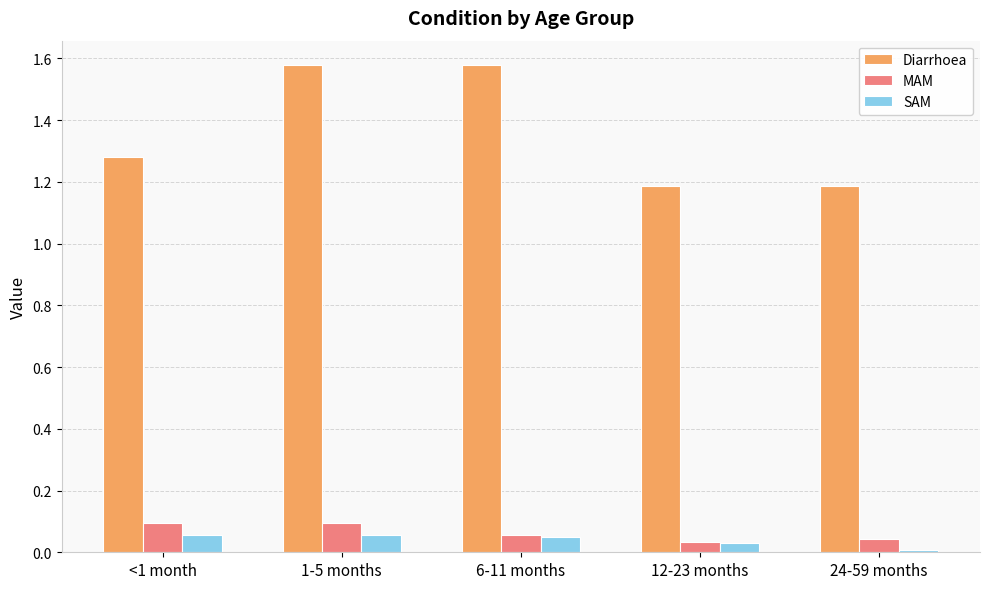

Does the chart contain any negative values?

No